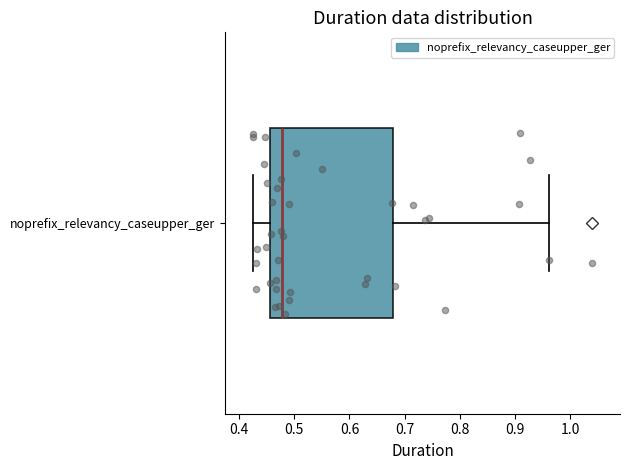

Where does the right whisker of the box for noprefix_relevancy_caseupper_ger end on the x-axis? The values are not printed on the chart, so give them approximately, as read against the axis.

0.96